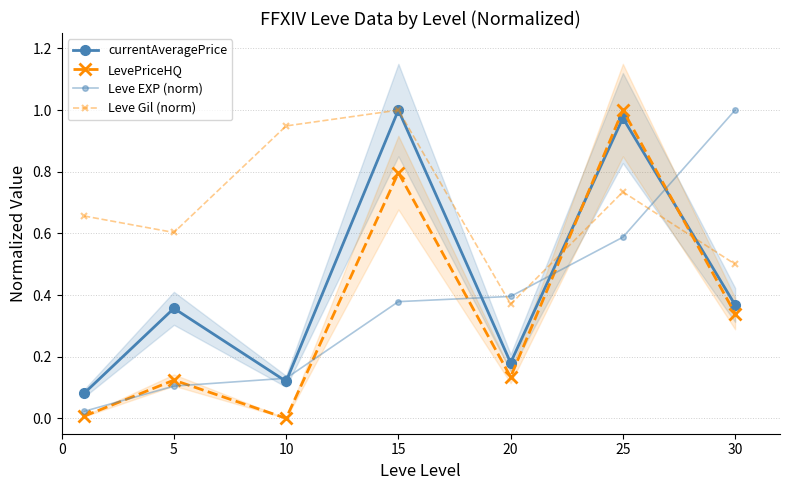

What is the difference between the second highest and minimum values in the LevePriceHQ series?

0.8